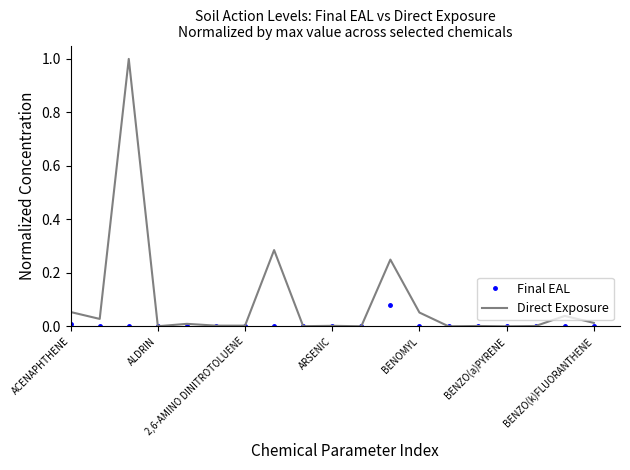

What is the highest value of the Direct Exposure series?

1.0